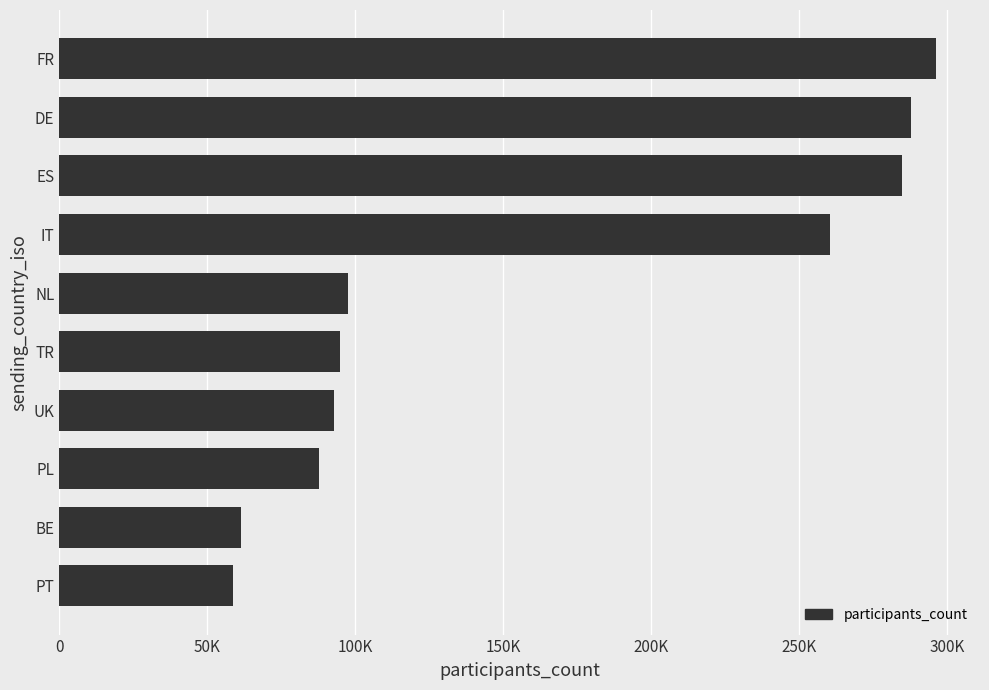

Are the bars horizontal?

Yes